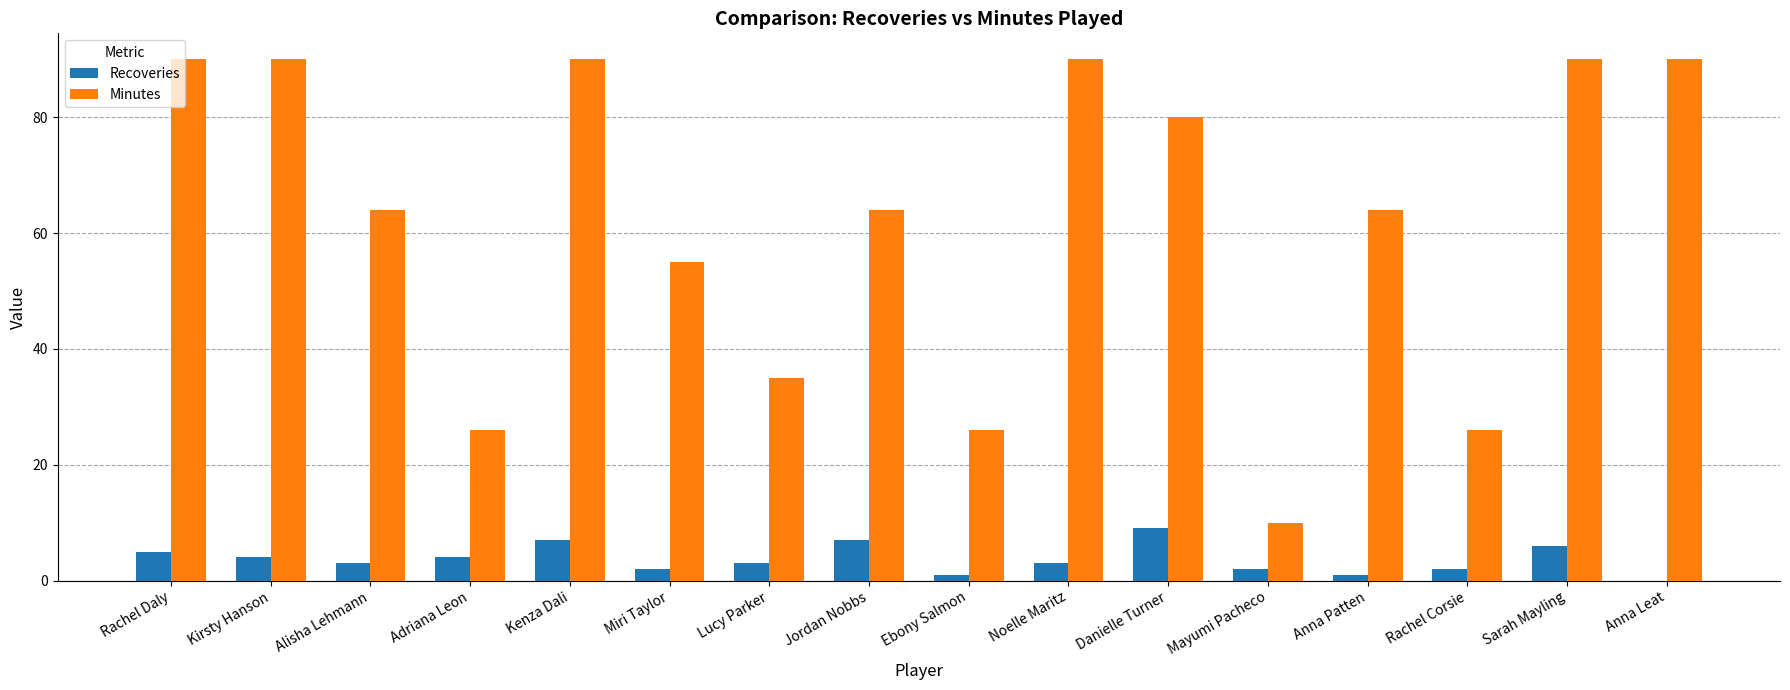

What is the sum of the Minutes values at Anna Patten and Lucy Parker?

99